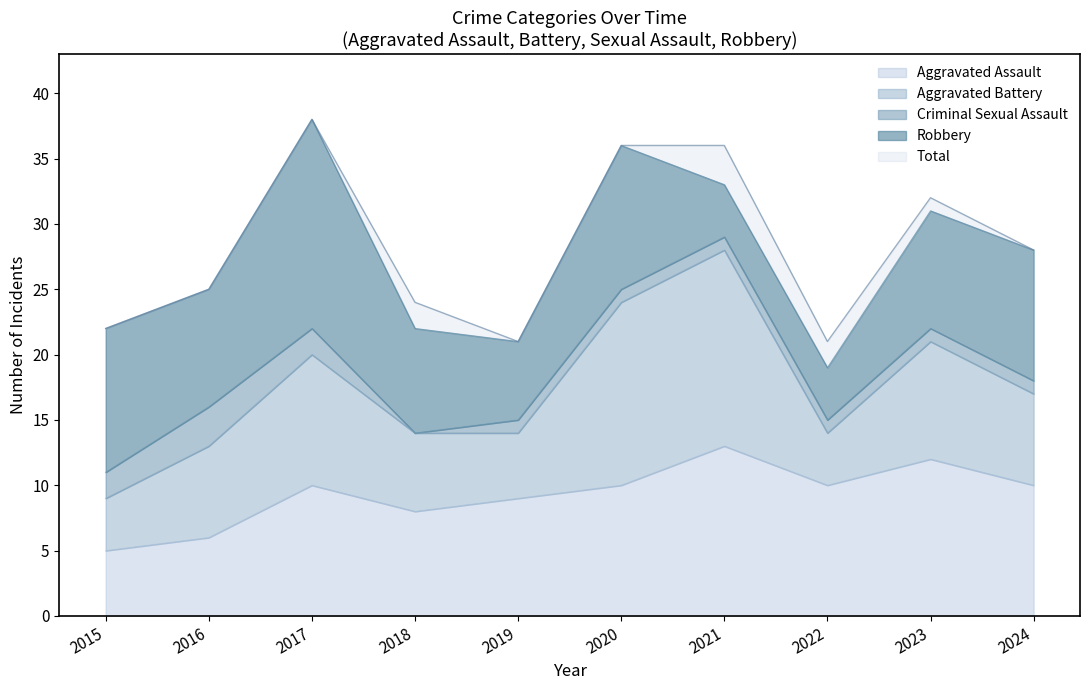

What is the difference between the maximum and second lowest values in the Criminal Sexual Assault series?

2